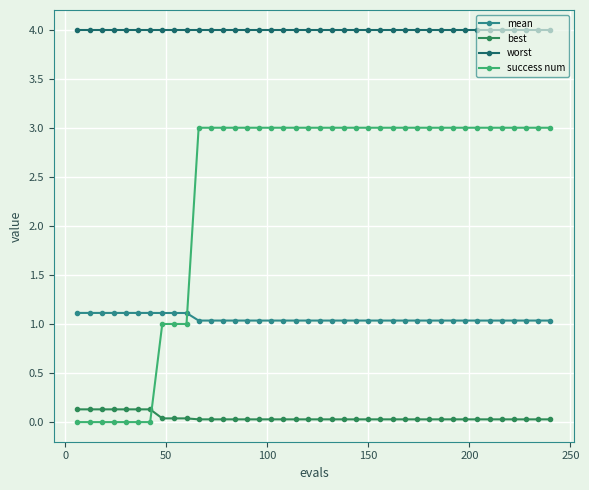

Which series has the largest total across all categories?

worst